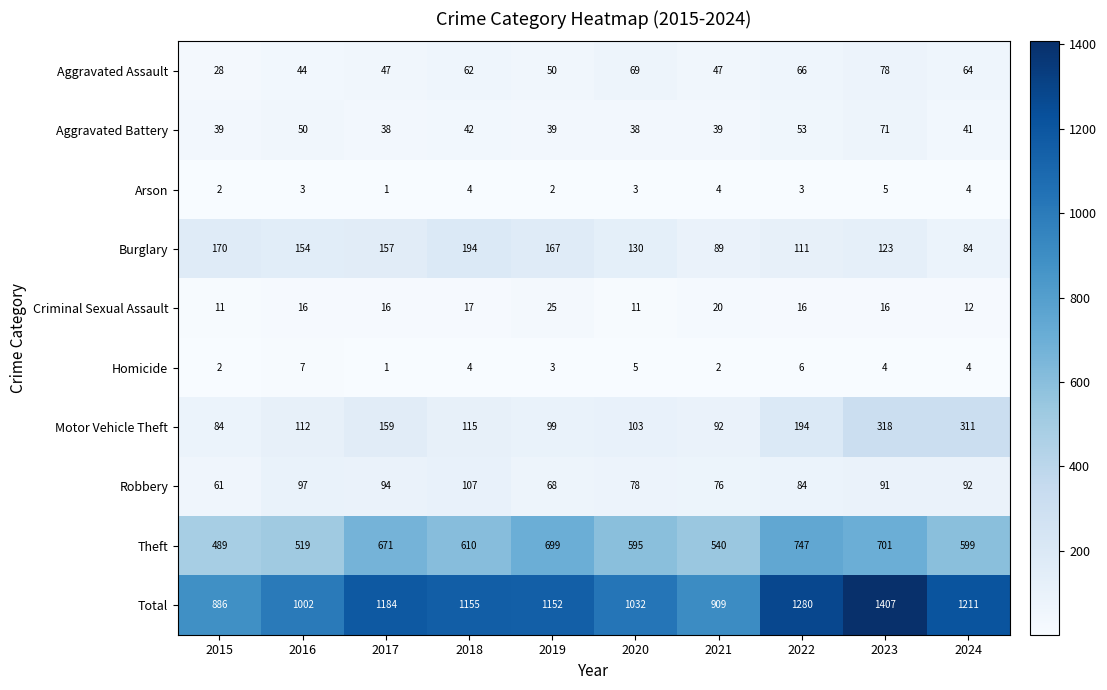

What is the difference between the highest and lowest values at 2024?

1207